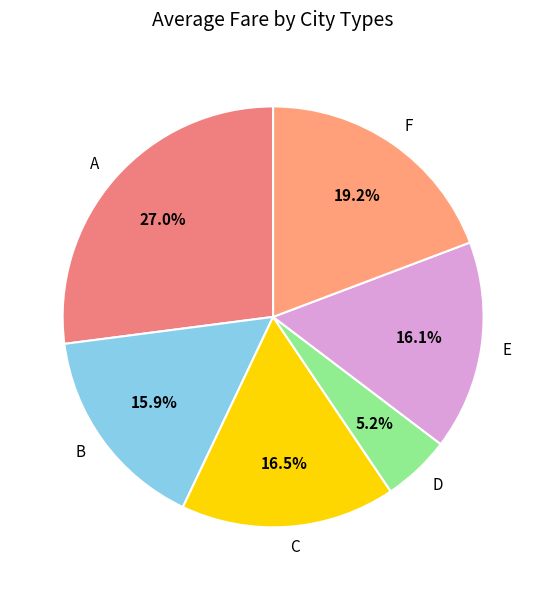

Is it true that D is 5% of the pie?

True